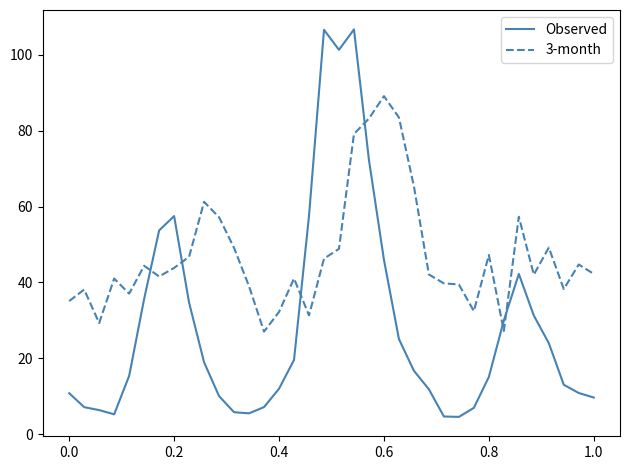

What is the minimum value shown in the chart?

4.6